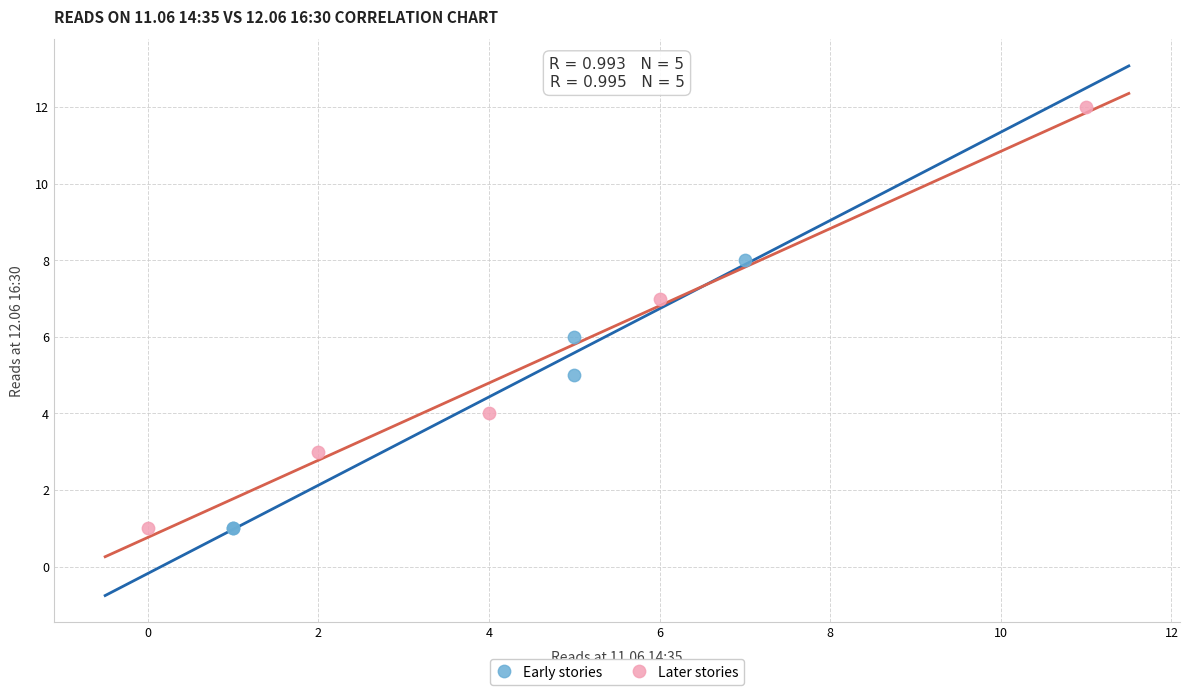

Which series reaches the maximum Y coordinate?

Later stories